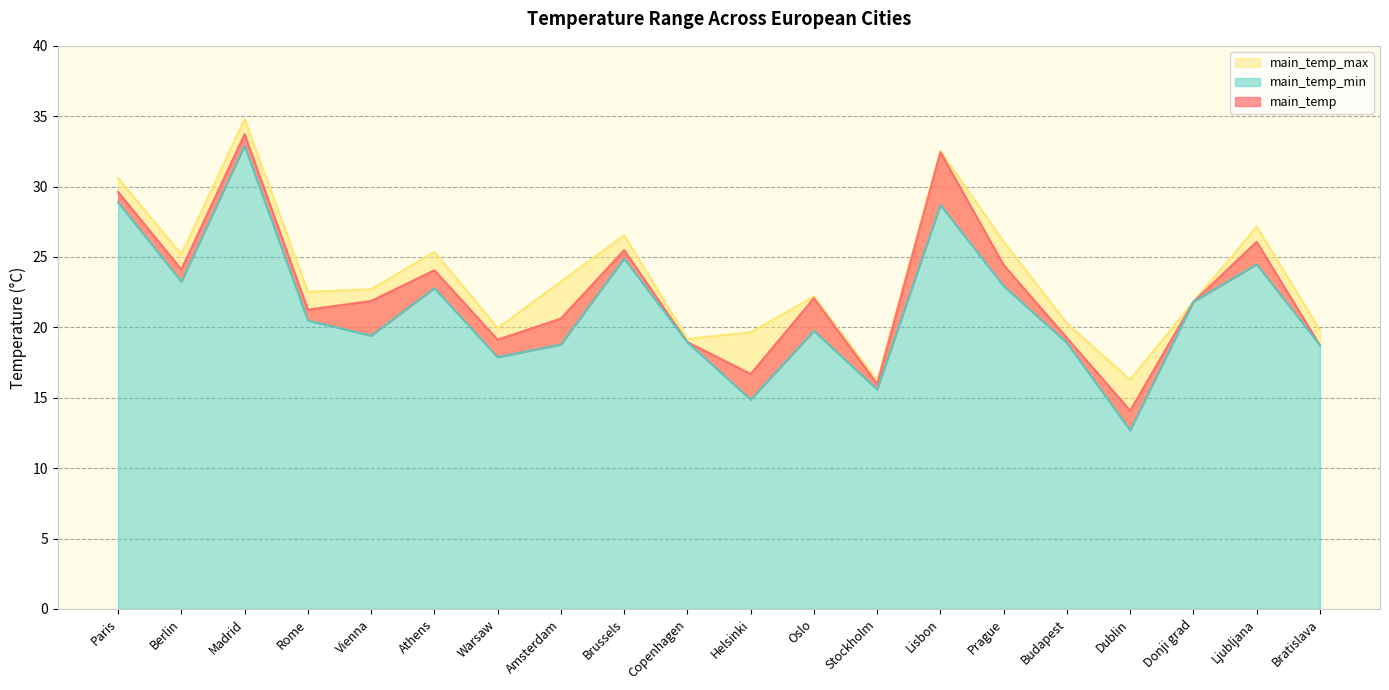

At which category is the sum across all series the highest?

Madrid